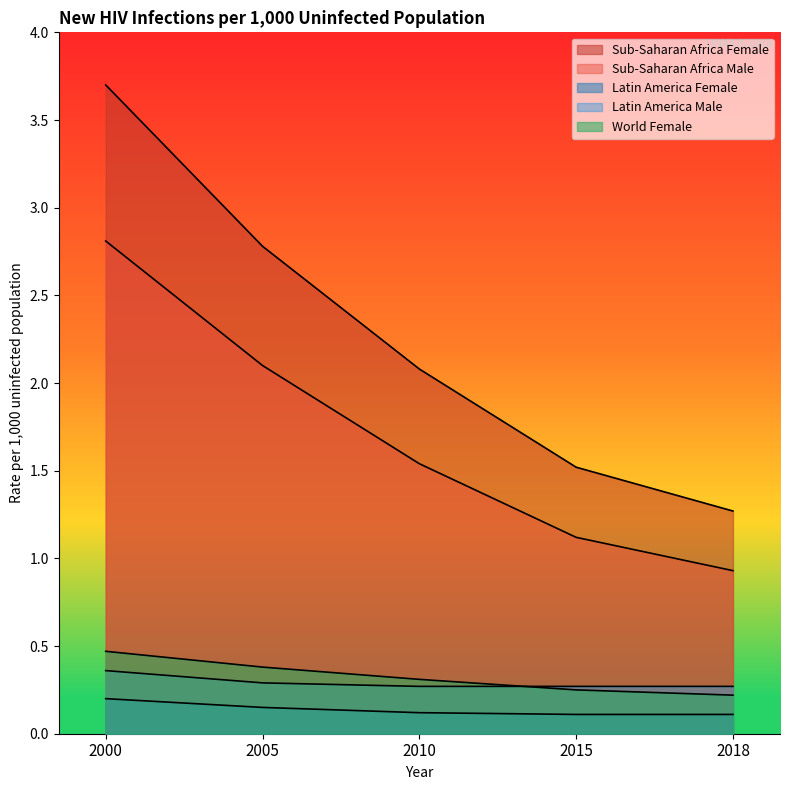

What is the total value across all series at 2005?

5.7